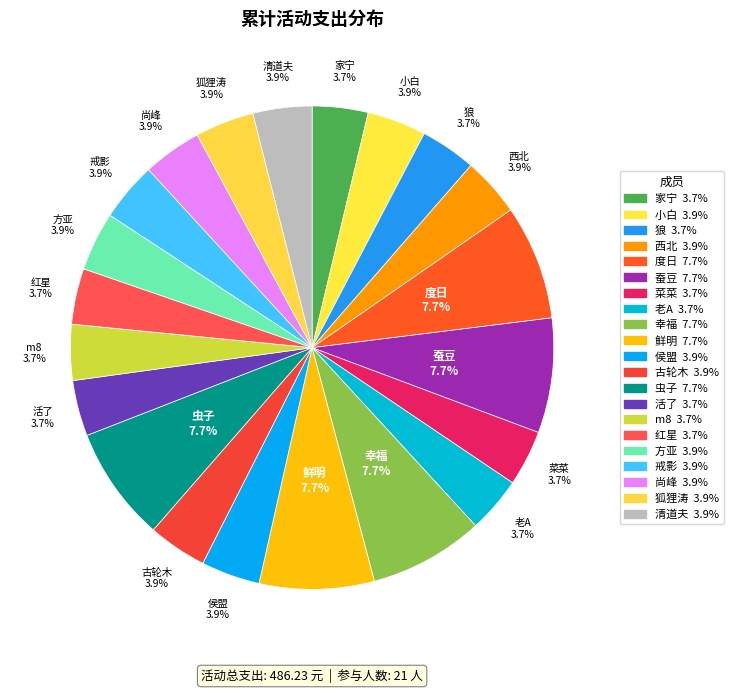

Count the number of slices in the pie.

21